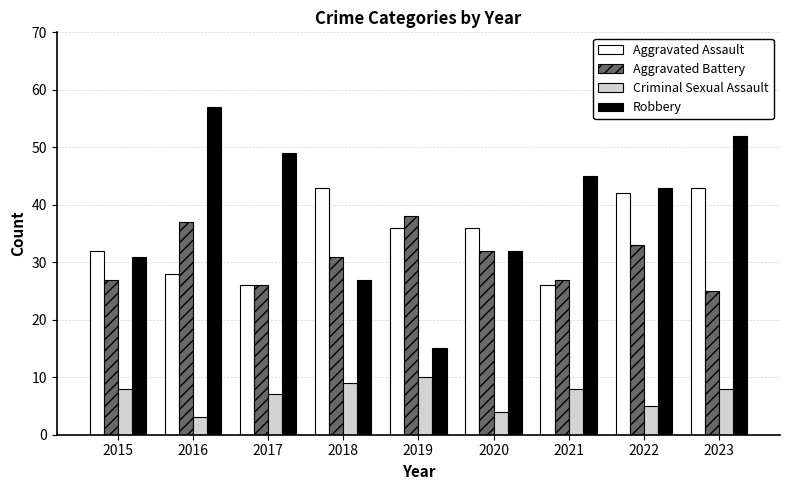

Reading left to right, transcribe all the data shown in this chart.

Aggravated Assault: 32	28	26	43	36	36	26	42	43
Aggravated Battery: 27	37	26	31	38	32	27	33	25
Criminal Sexual Assault: 8	3	7	9	10	4	8	5	8
Robbery: 31	57	49	27	15	32	45	43	52